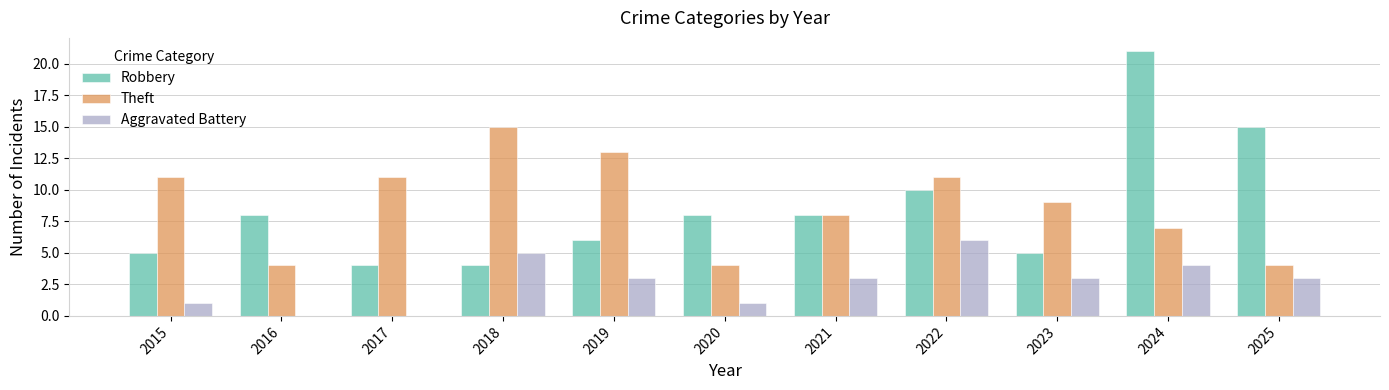

Reading right to left, what are all the values shown in this chart?

Robbery: 2025=15	2024=21	2023=5	2022=10	2021=8	2020=8	2019=6	2018=4	2017=4	2016=8	2015=5
Theft: 2025=4	2024=7	2023=9	2022=11	2021=8	2020=4	2019=13	2018=15	2017=11	2016=4	2015=11
Aggravated Battery: 2025=3	2024=4	2023=3	2022=6	2021=3	2020=1	2019=3	2018=5	2017=0	2016=0	2015=1